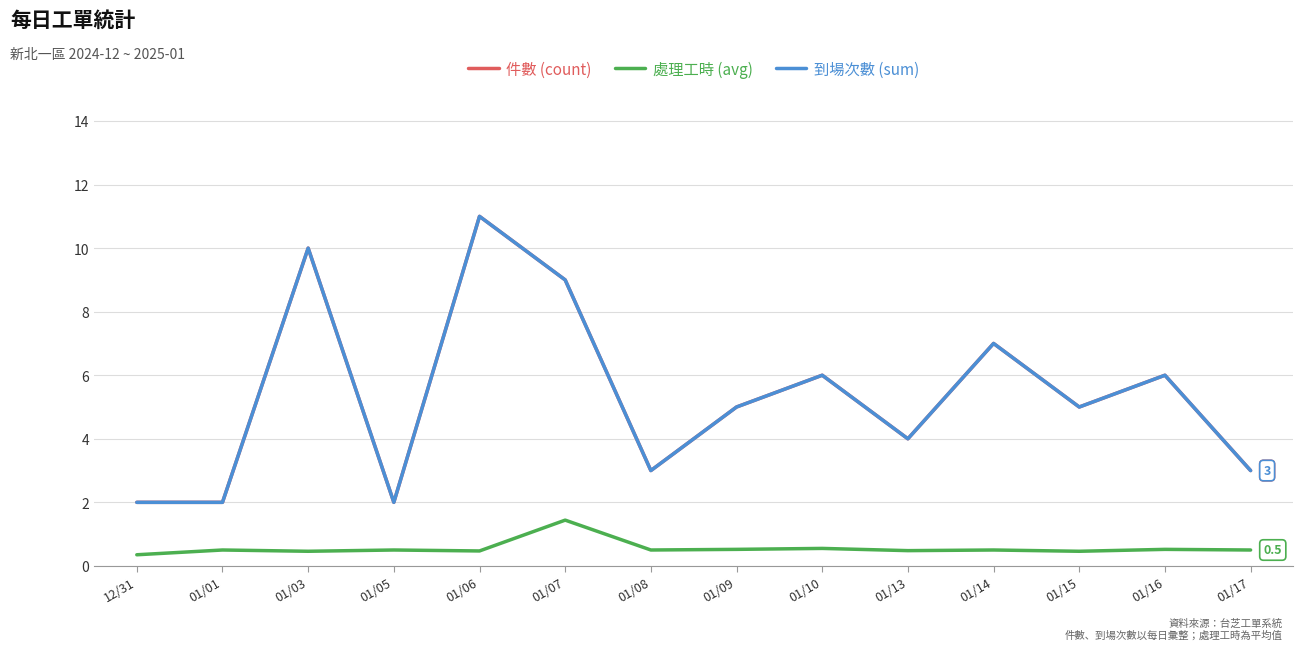

How many lines are shown in the chart?

3